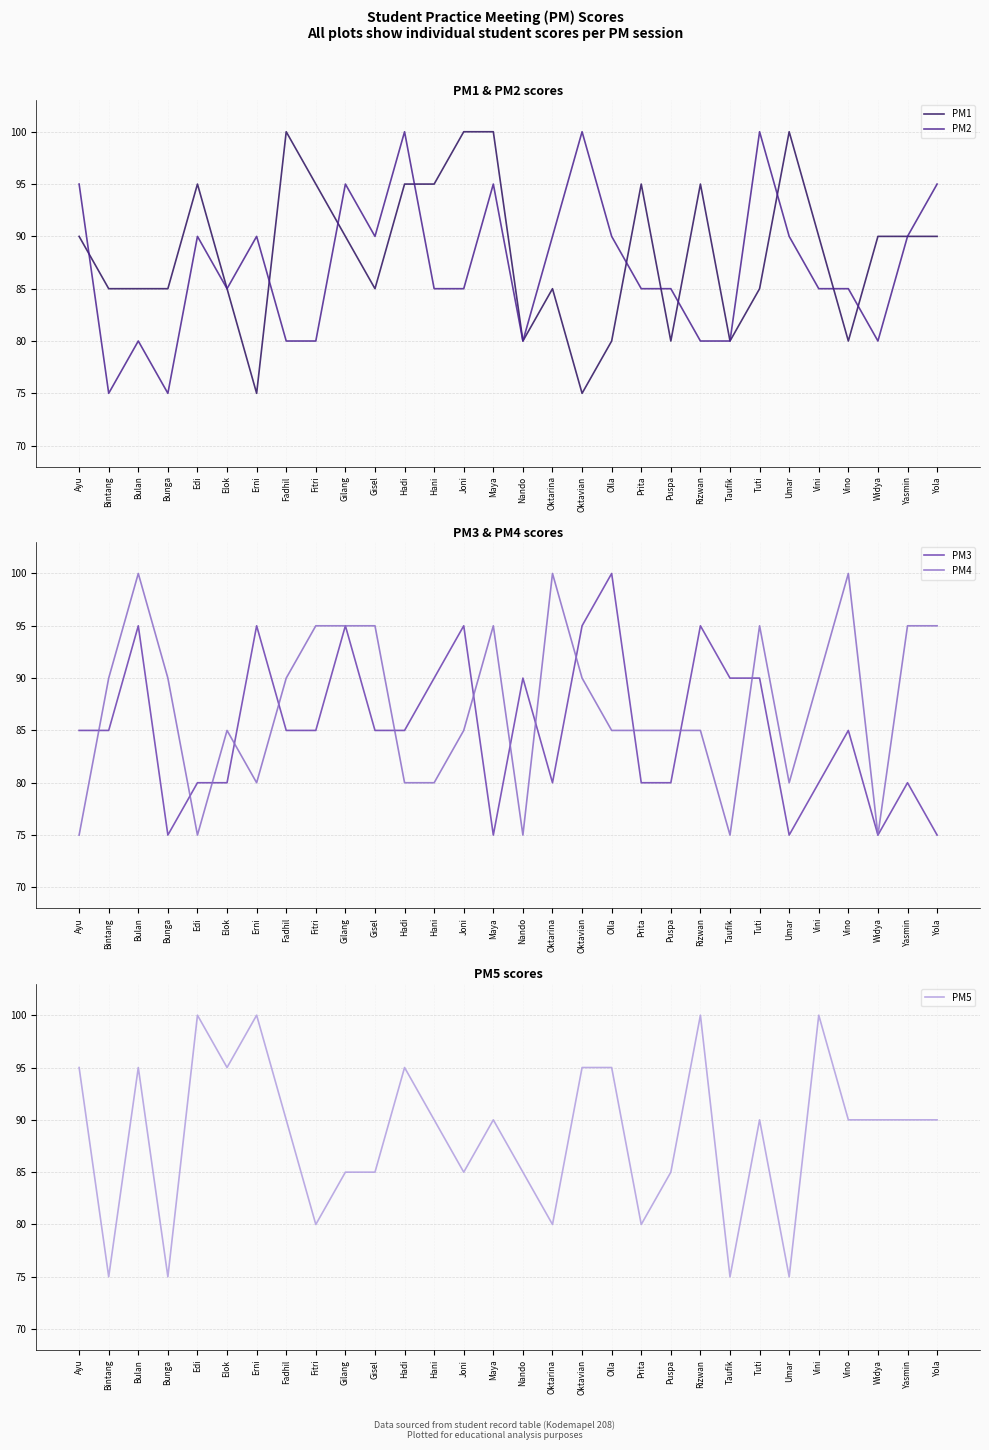

List the labels in order of PM3 value, smallest first.

Bunga, Maya, Umar, Widya, Yola, Edi, Elok, Oktarina, Prita, Puspa, Vini, Yasmin, Ayu, Bintang, Fadhil, Fitri, Gisel, Hadi, Vino, Hani, Nando, Taufik, Tuti, Bulan, Erni, Gilang, Joni, Oktavian, Rizwan, Olla